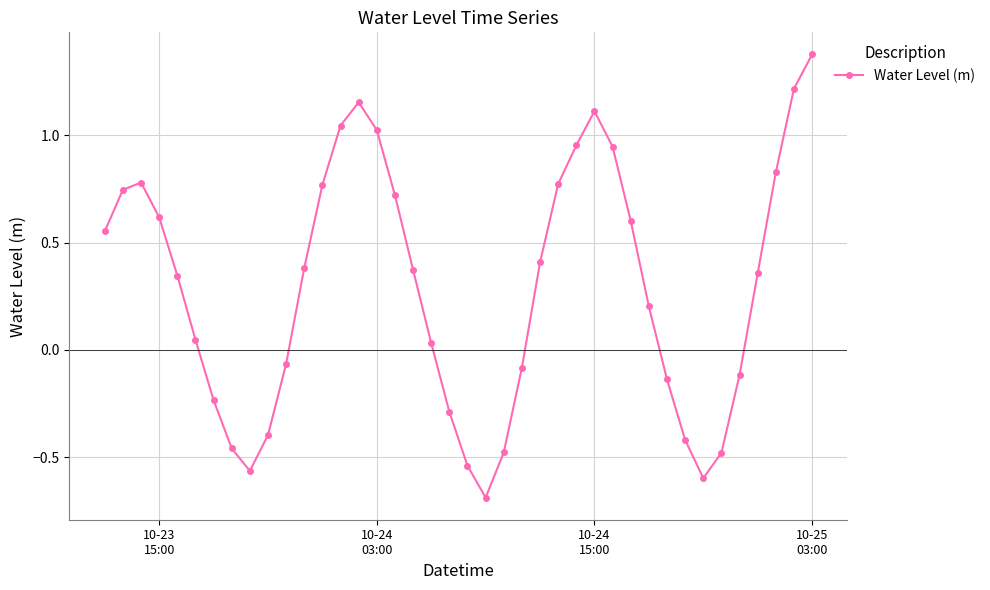

What is the value of the 33rd point from the left?

-0.4